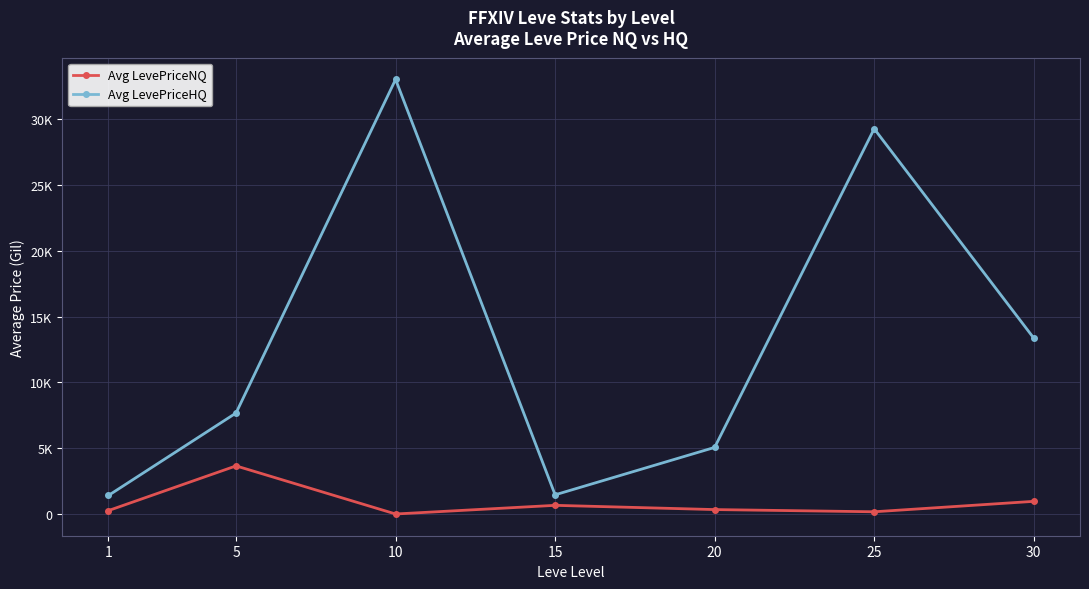

True or false: Avg LevePriceHQ and Avg LevePriceNQ cross at least once.

False